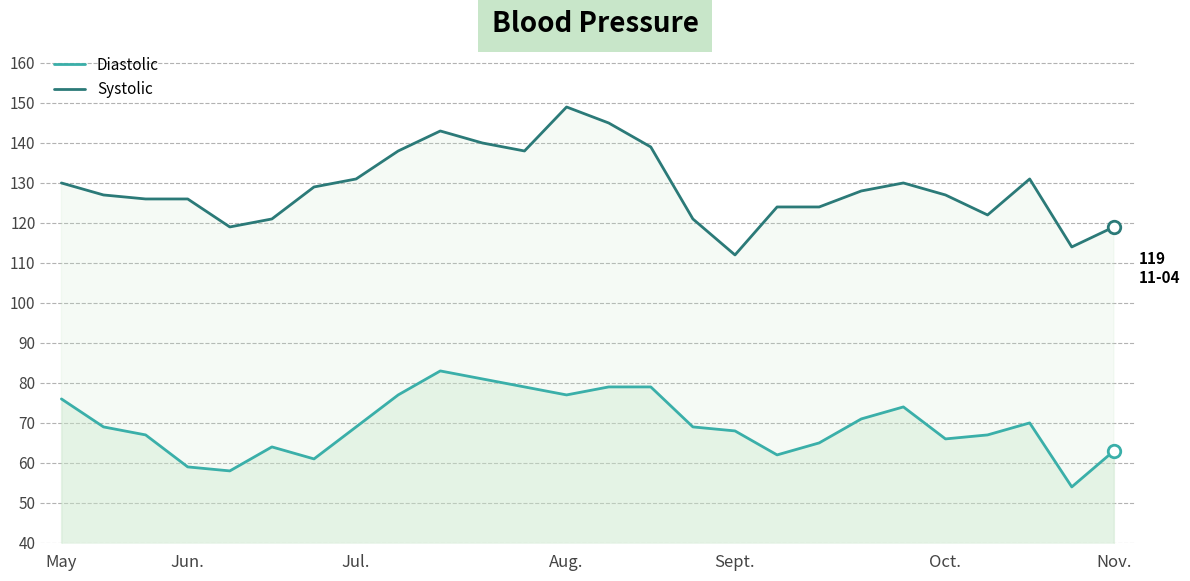

Between May and 9, which series saw the biggest shift?

Systolic